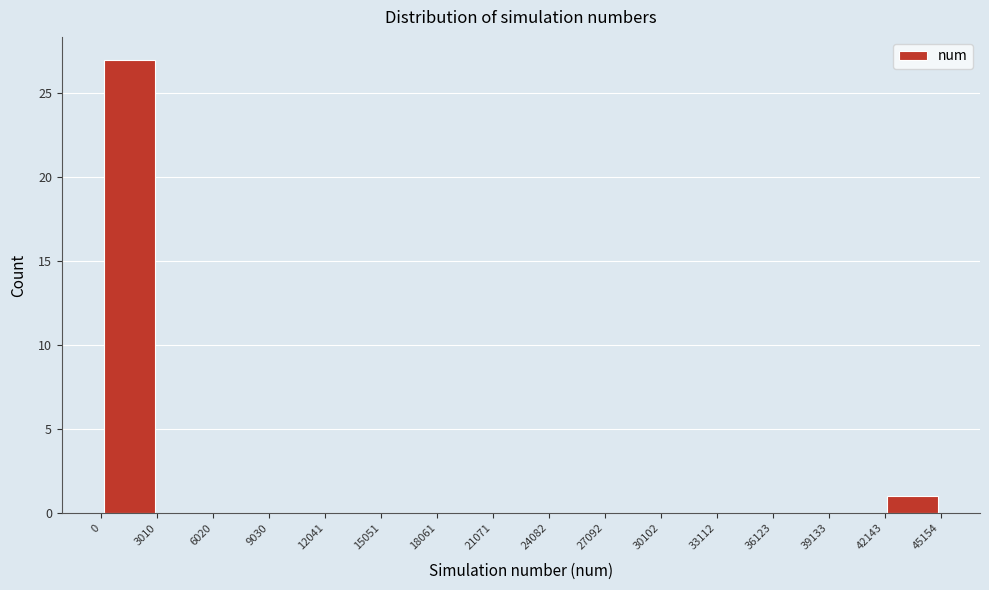

Which range on the x-axis has the tallest bar?

0 to 3010